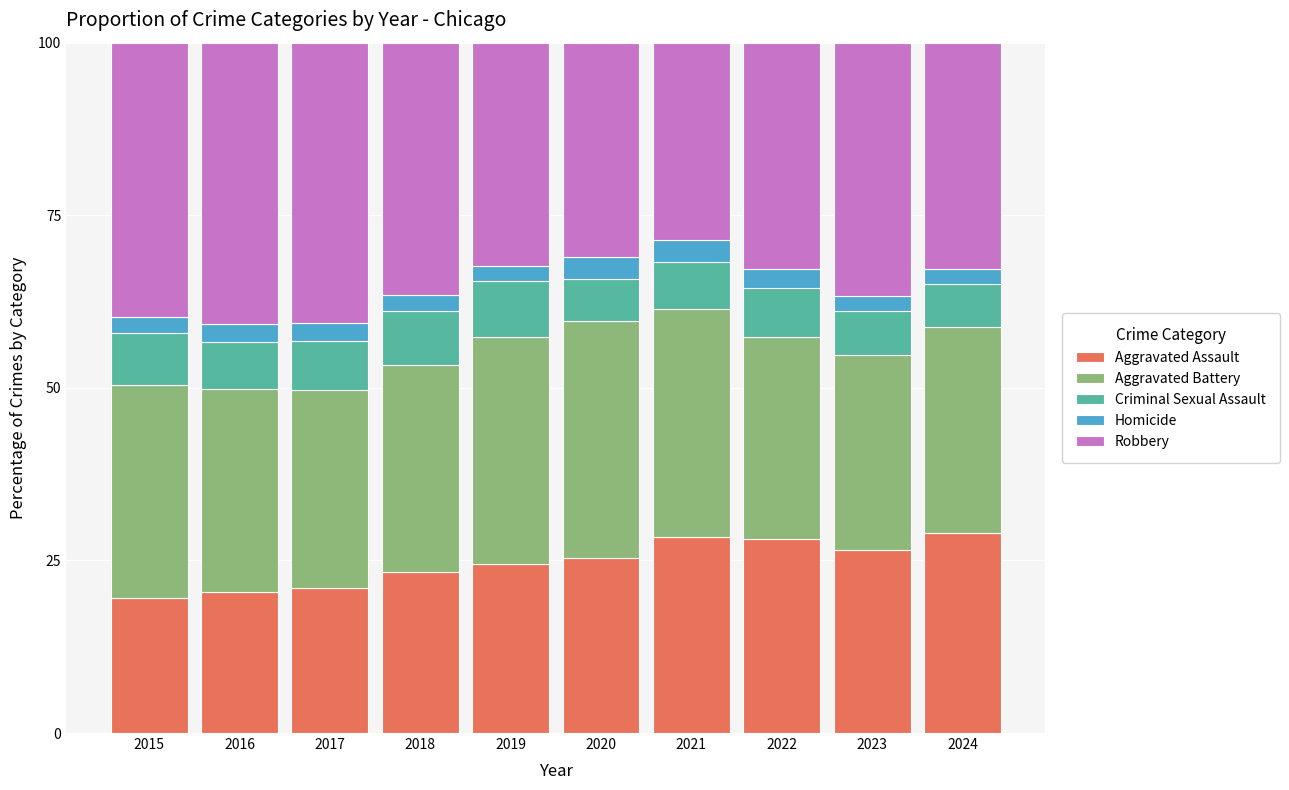

What is the total value across all series at 2023?

100.0